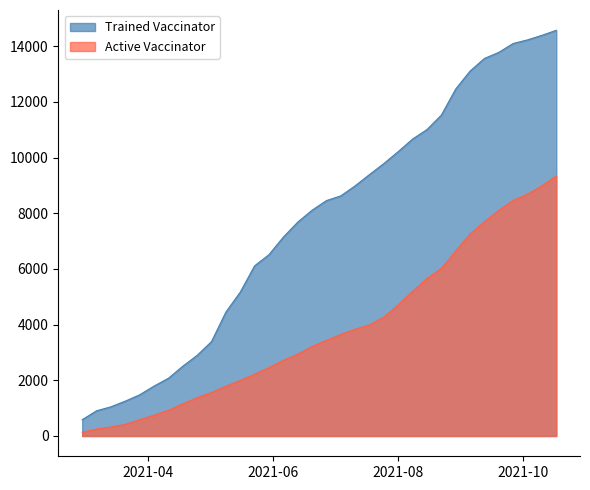

At how many categories does at least one series exceed 4587?

23